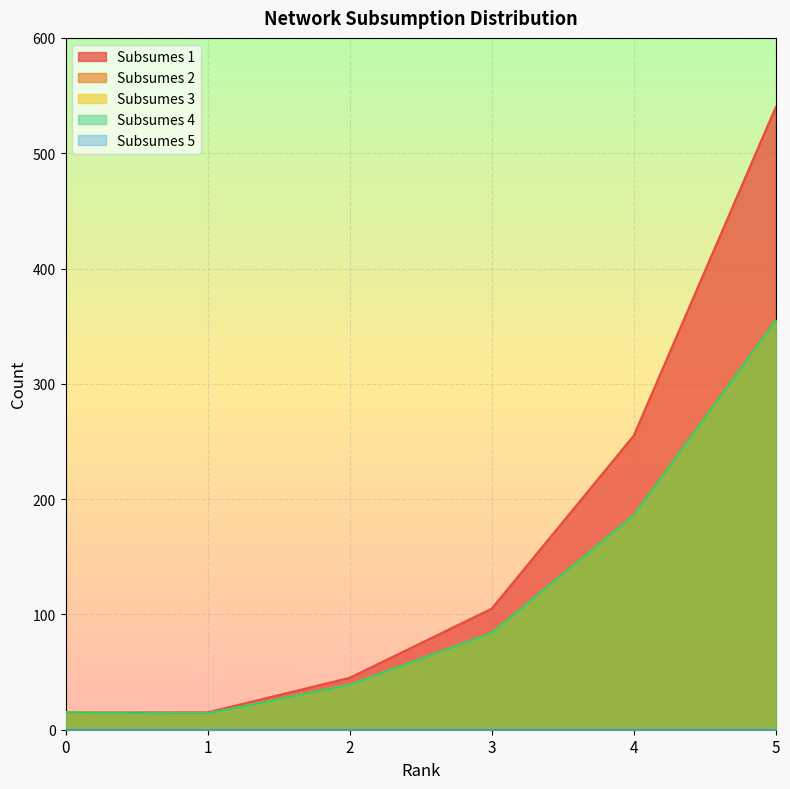

How many values in the Subsumes 3 series are below 84?

3